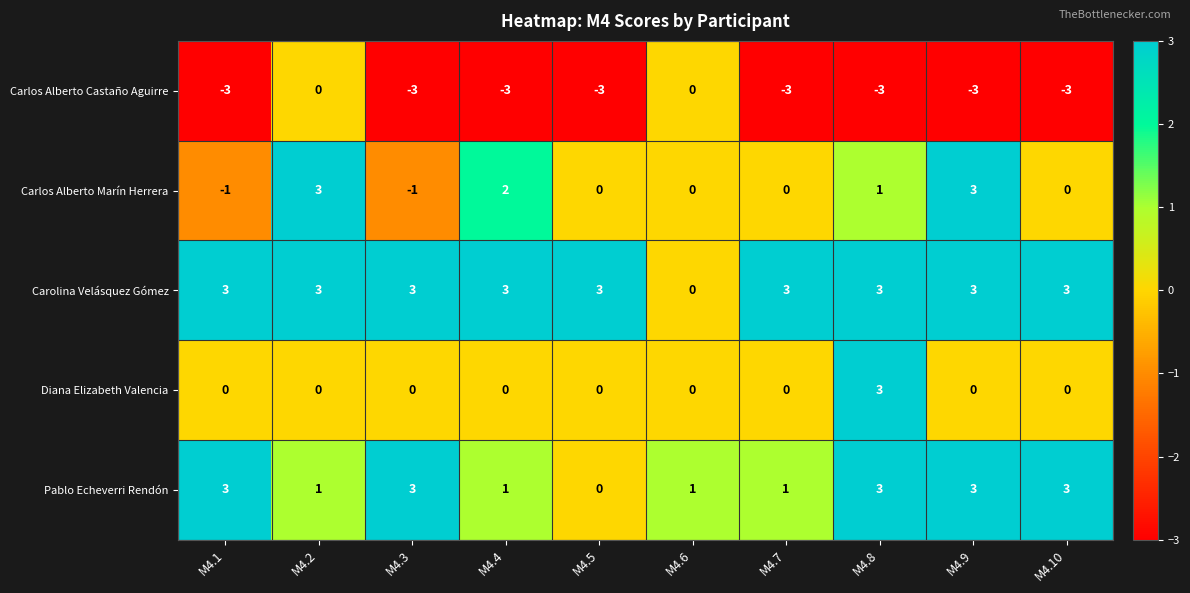

True or false: Carlos Alberto Marín Herrera has a value of -3 at M4.5.

False